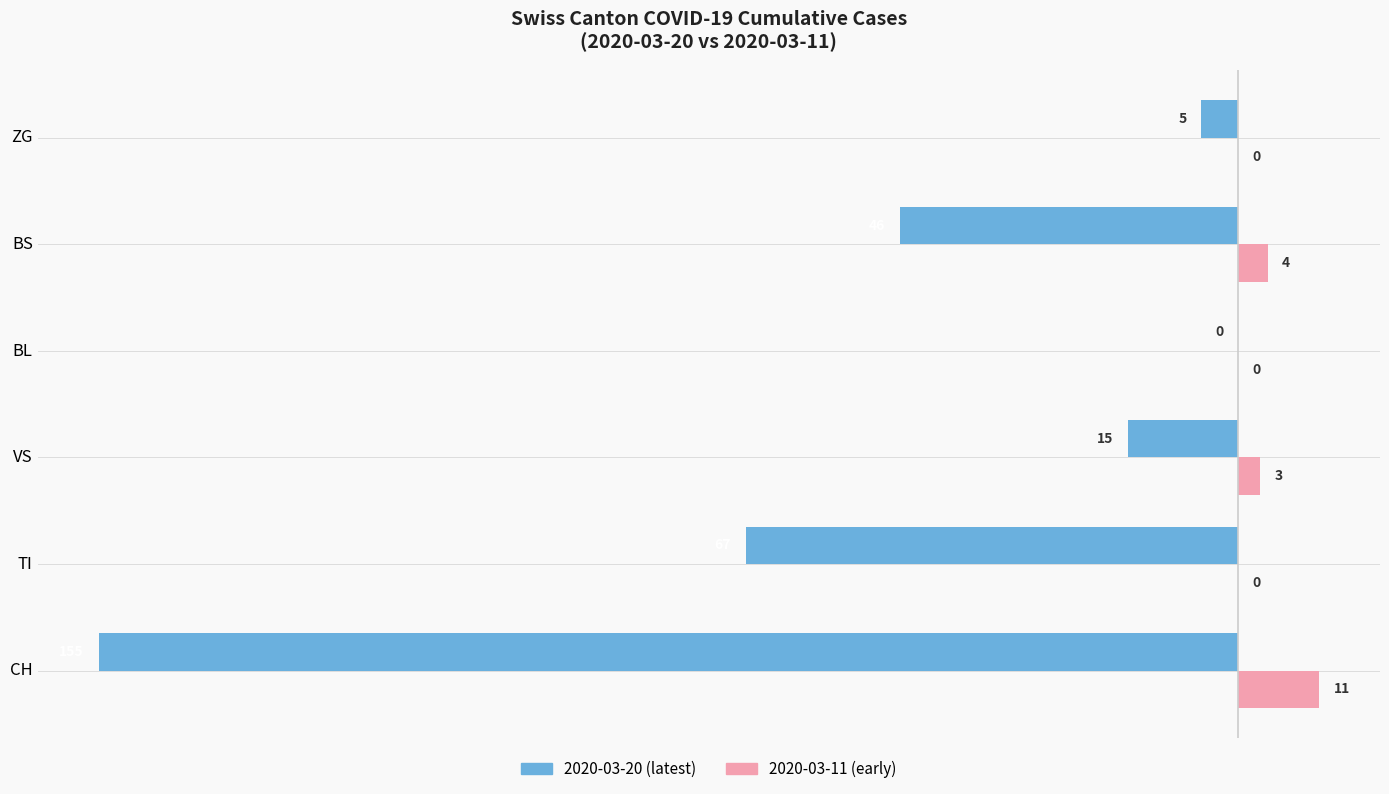

Which series has the largest total across all categories?

2020-03-11 (early)